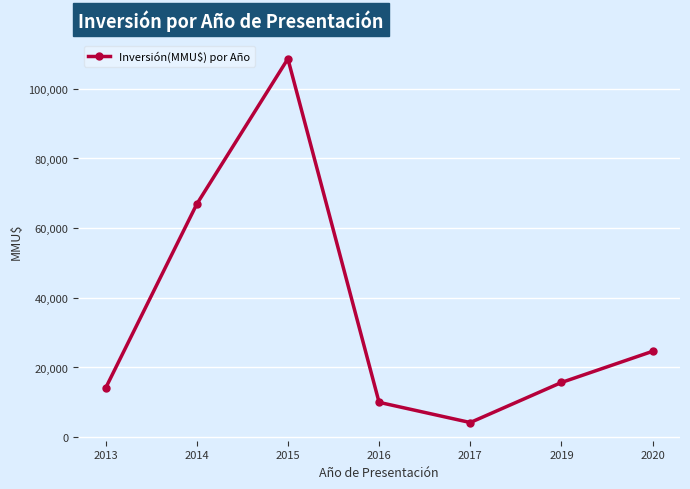

How many data points are less than 15700?

3